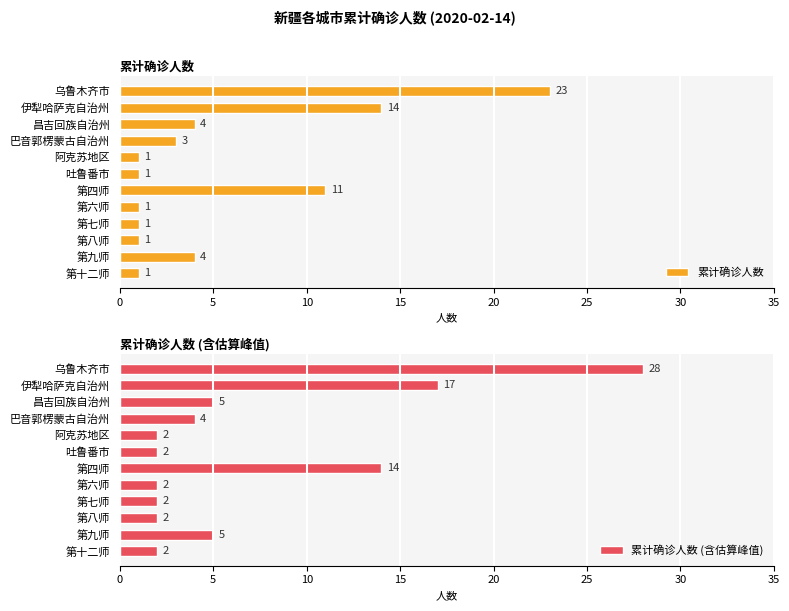

What are all the series names shown in the legend?

累计确诊人数, 累计确诊人数 (含估算峰值)